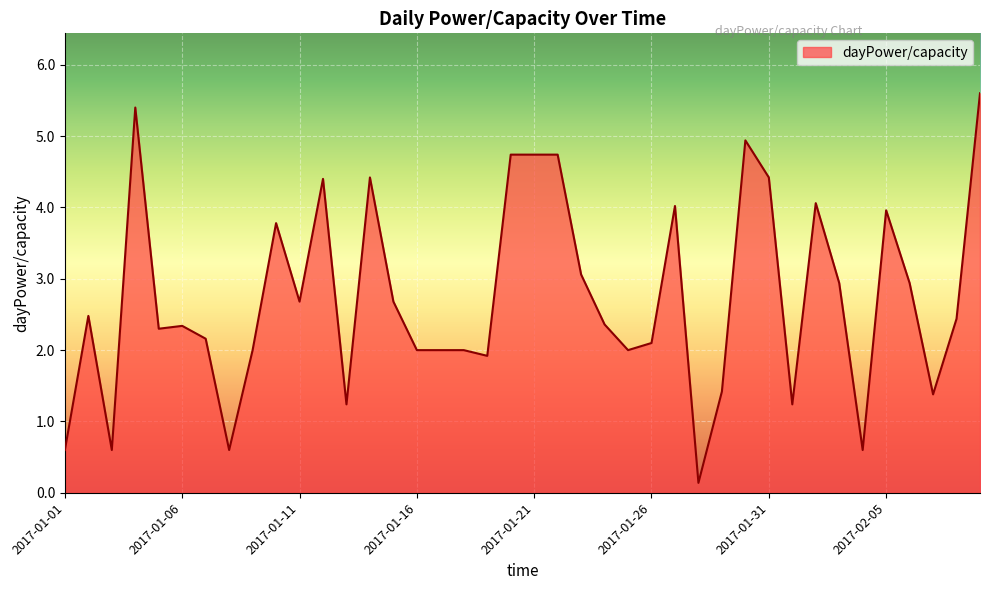

Reading right to left, what are all the values shown in this chart?

2017-02-09=5.6	2017-02-08=2.4	2017-02-07=1.4	2017-02-06=2.9	2017-02-05=4.0	2017-02-04=0.6	2017-02-03=2.9	2017-02-02=4.1	2017-02-01=1.2	2017-01-31=4.4	2017-01-30=4.9	2017-01-29=1.4	2017-01-28=0.1	2017-01-27=4.0	2017-01-26=2.1	2017-01-25=2.0	2017-01-24=2.4	2017-01-23=3.1	2017-01-22=4.7	2017-01-21=4.7	2017-01-20=4.7	2017-01-19=1.9	2017-01-18=2.0	2017-01-17=2.0	2017-01-16=2.0	2017-01-15=2.7	2017-01-14=4.4	2017-01-13=1.2	2017-01-12=4.4	2017-01-11=2.7	2017-01-10=3.8	2017-01-09=2.0	2017-01-08=0.6	2017-01-07=2.2	2017-01-06=2.3	2017-01-05=2.3	2017-01-04=5.4	2017-01-03=0.6	2017-01-02=2.5	2017-01-01=0.6